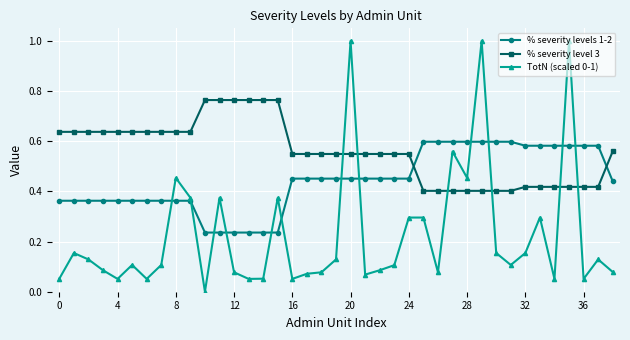

Does the chart have visible grid lines?

Yes